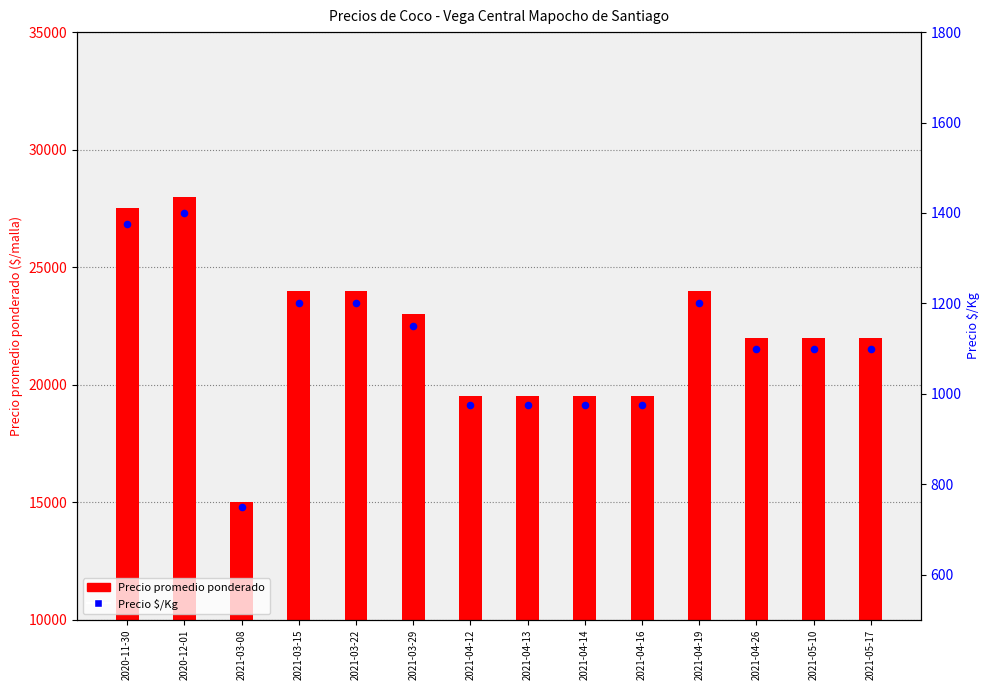

Which series has the widest spread of Y values?

Precio promedio ponderado